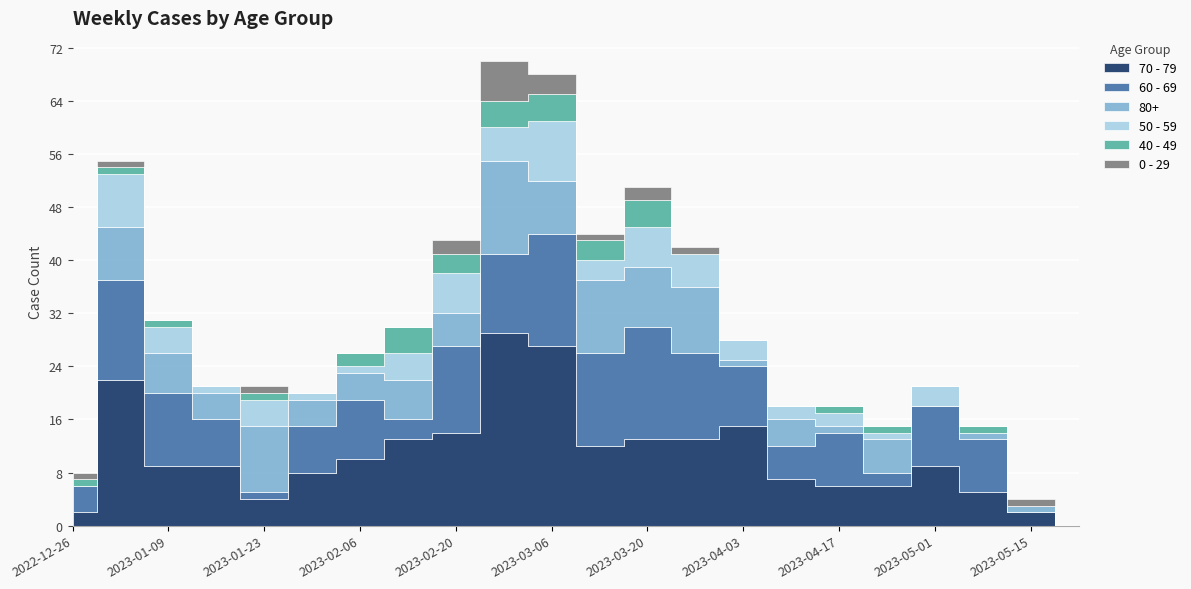

At which label does 50 - 59 reach its minimum?

2022-12-26